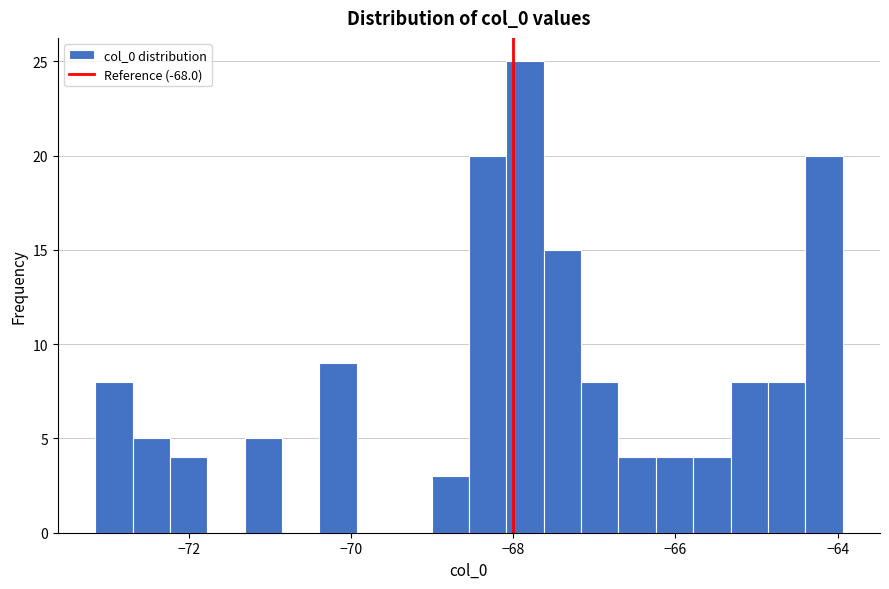

Read against the x-axis, roughly where is the centre of the tallest bar?

-67.8